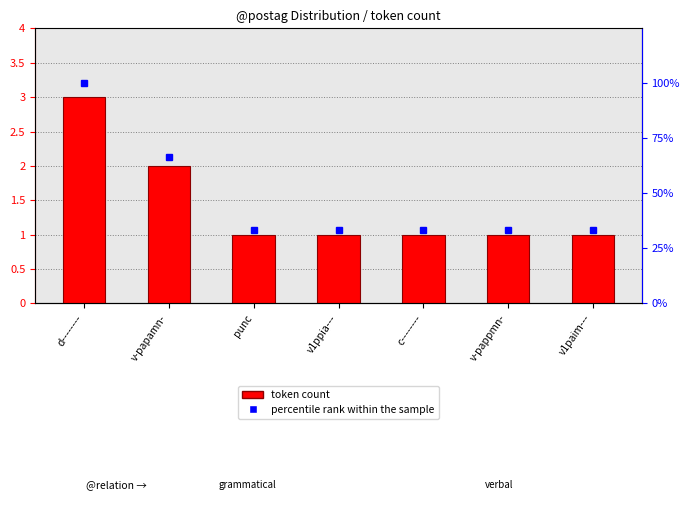

Reading right to left, list all the values displayed in this chart.

token count: 1.0	1.0	1.0	1.0	1.0	2.0	3.0
percentile rank within the sample: 33.3	33.3	33.3	33.3	33.3	66.7	100.0